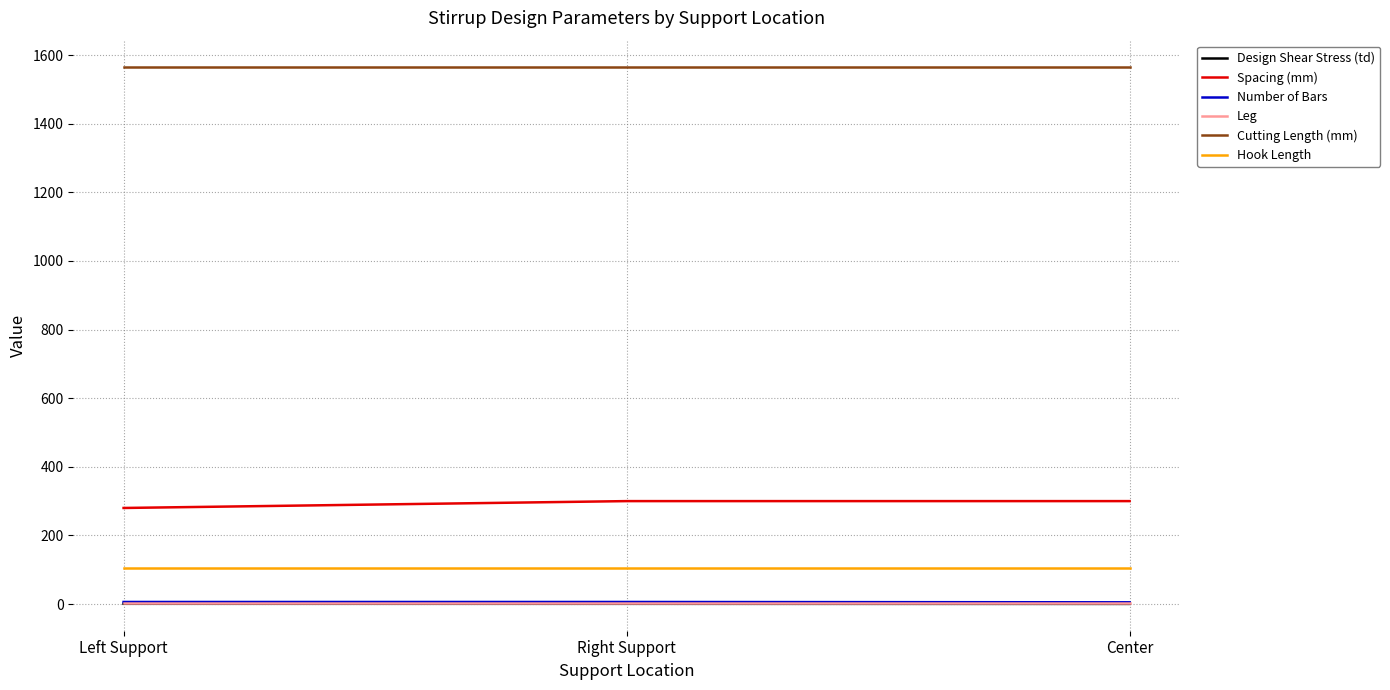

What is the approximate value of Design Shear Stress (td) at Right Support?

0.6